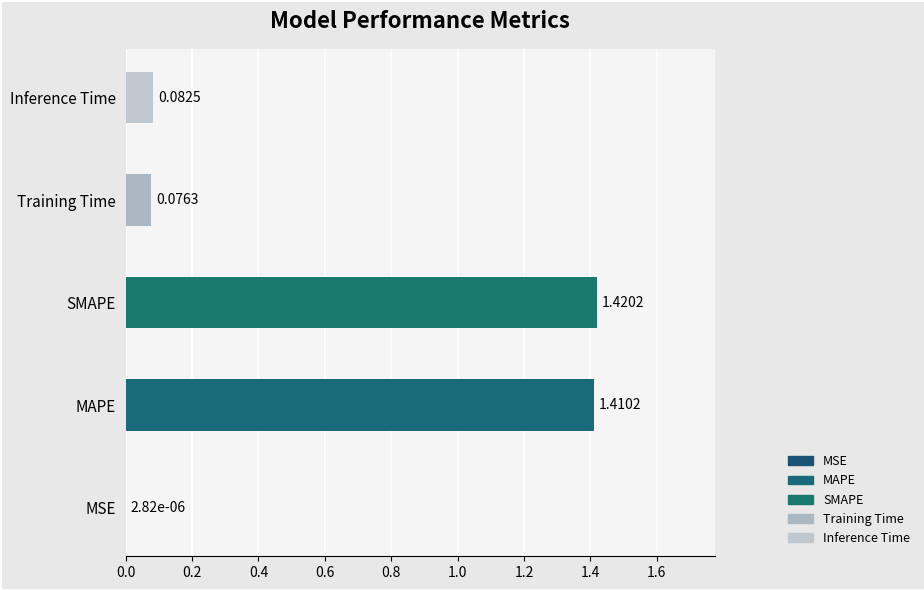

How many categories are shown in the chart?

5